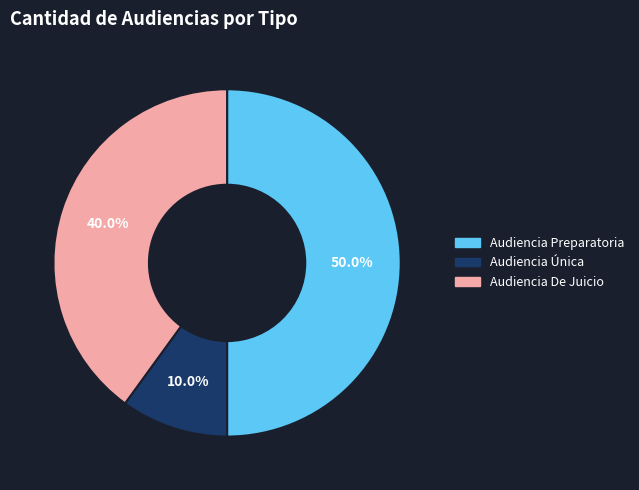

Does Audiencia De Juicio account for over 50% of the chart?

No